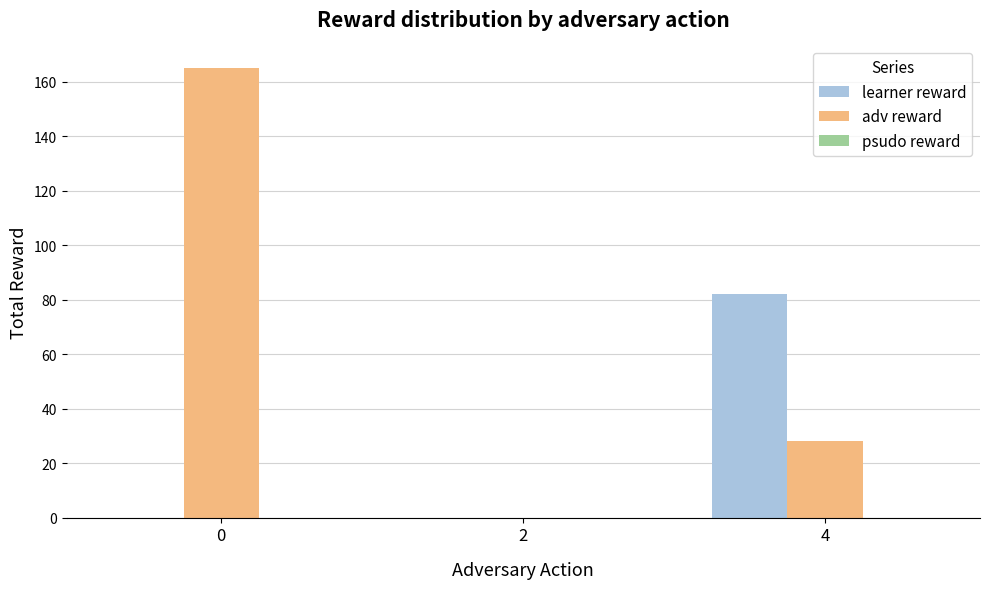

How many data points does each series have?

3